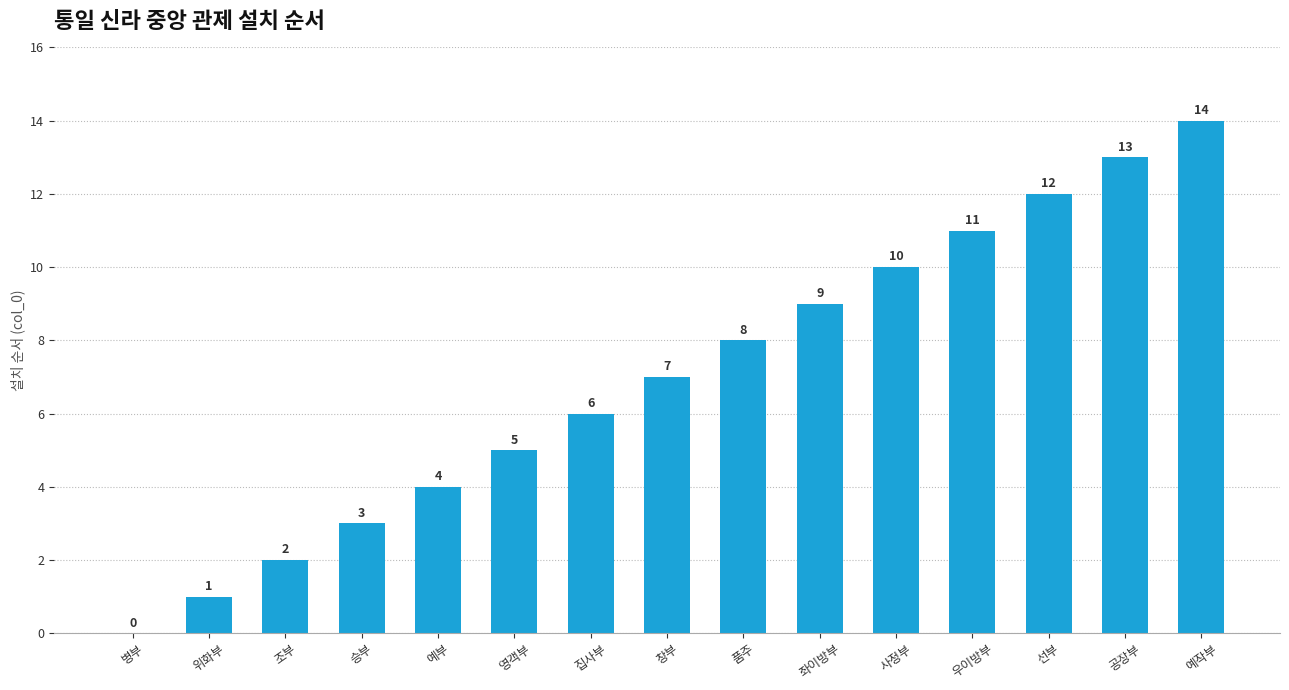

Where is the data nearest to the value 7?

창부